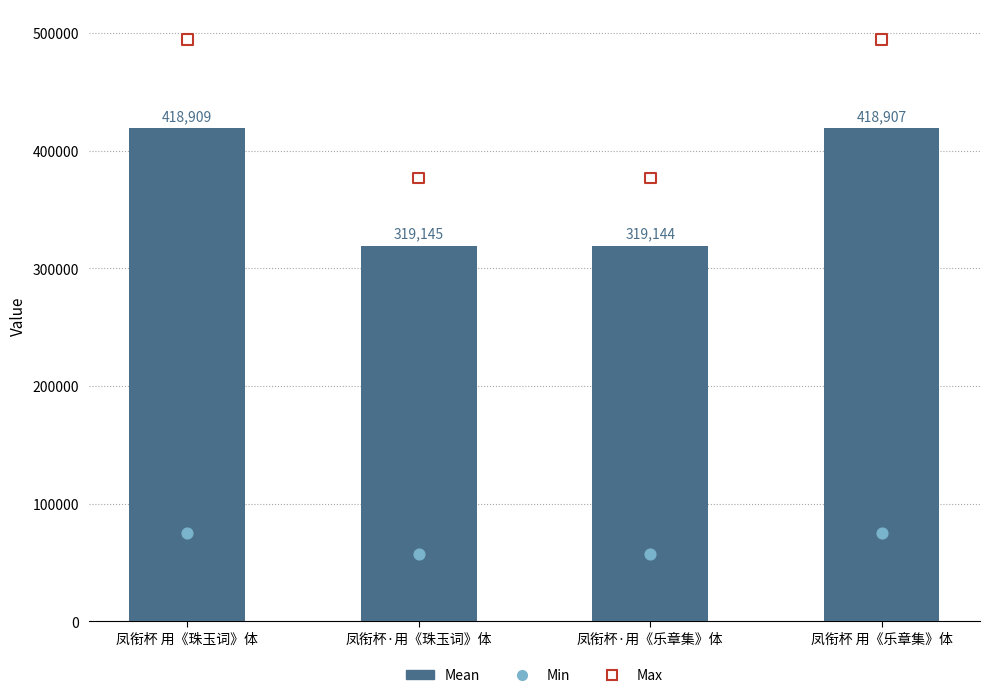

Which series reaches the maximum Y coordinate?

Max